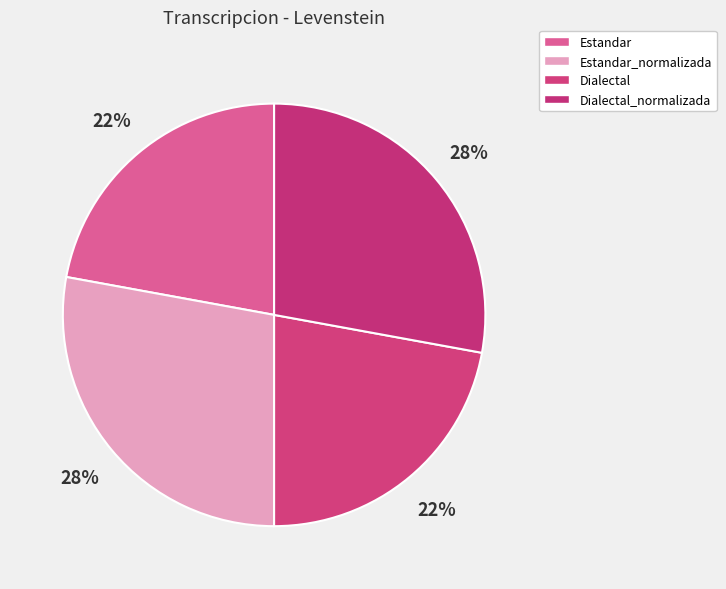

To the nearest percent, what is the average slice percentage?

25%